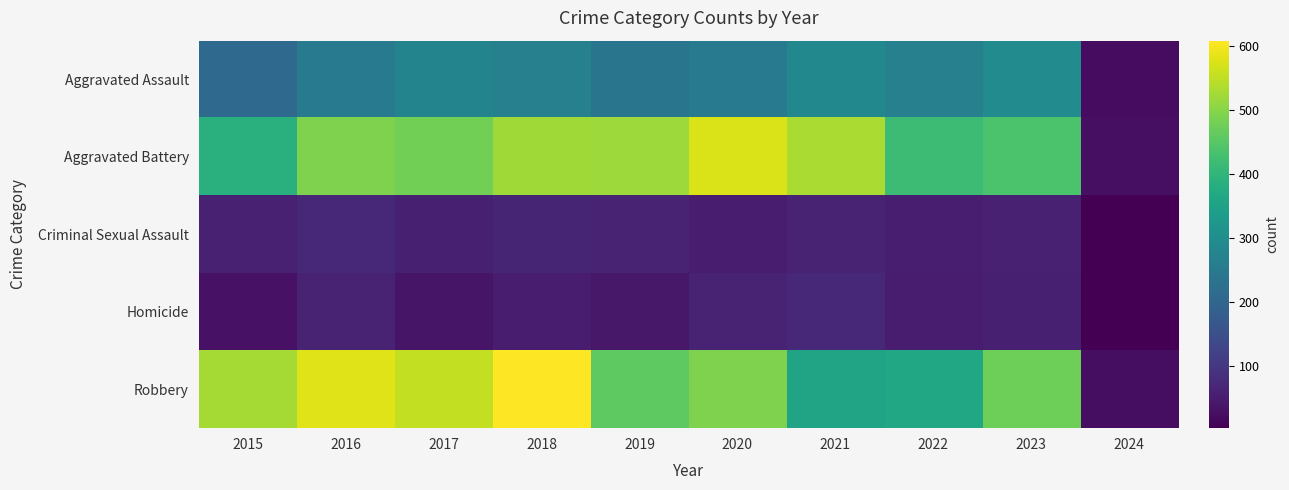

Which series has the largest total across all categories?

Robbery